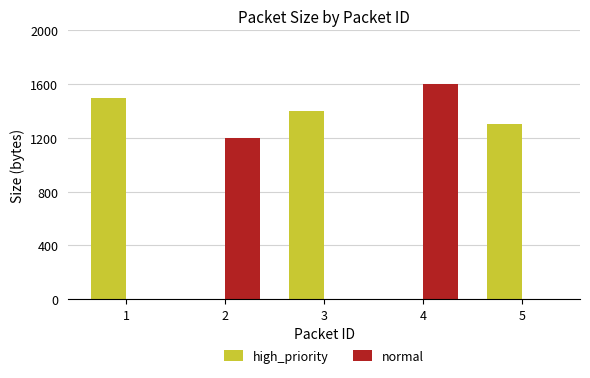

Which series has the largest total across all categories?

high_priority